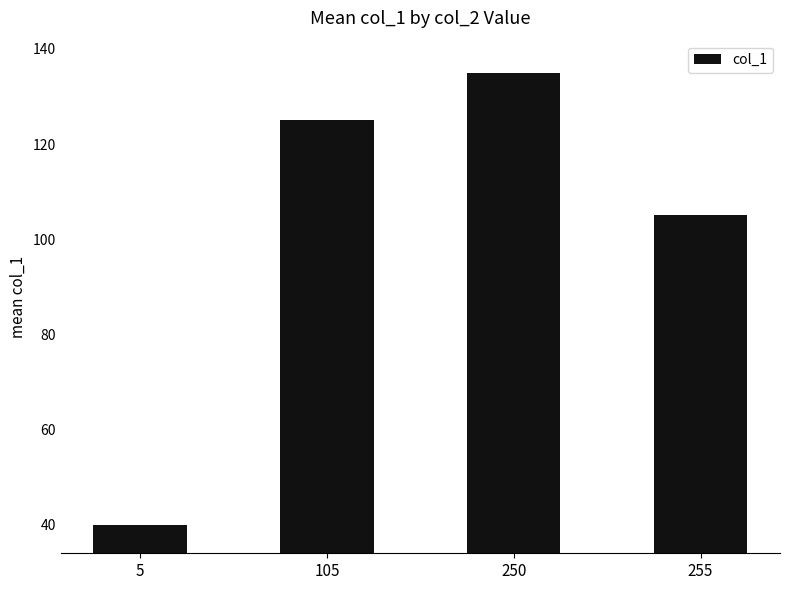

What is the value of the 1st bar from the left?

39.9